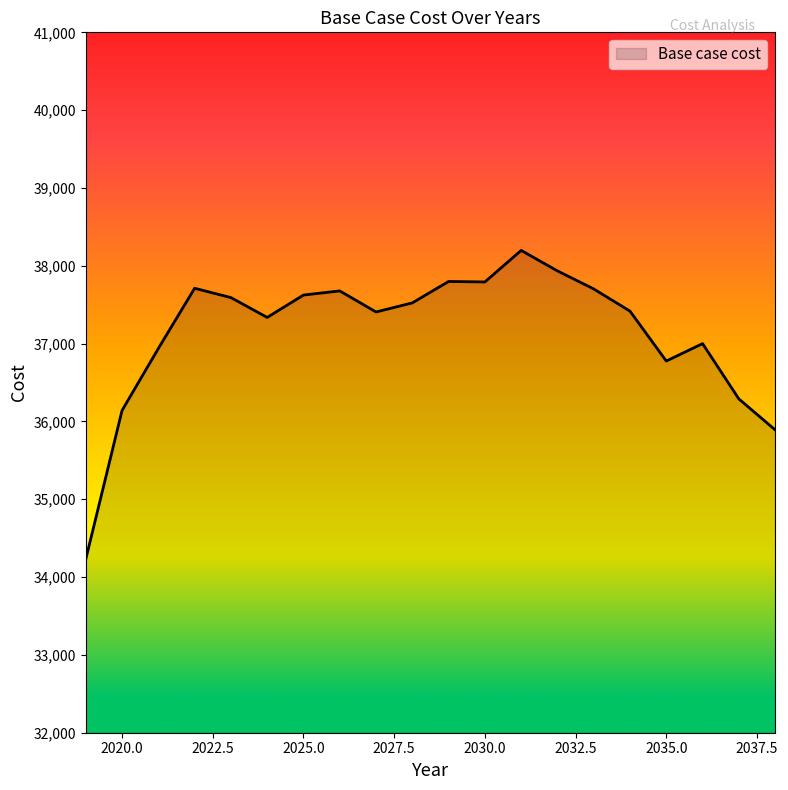

What is the smallest value displayed?

34230.2